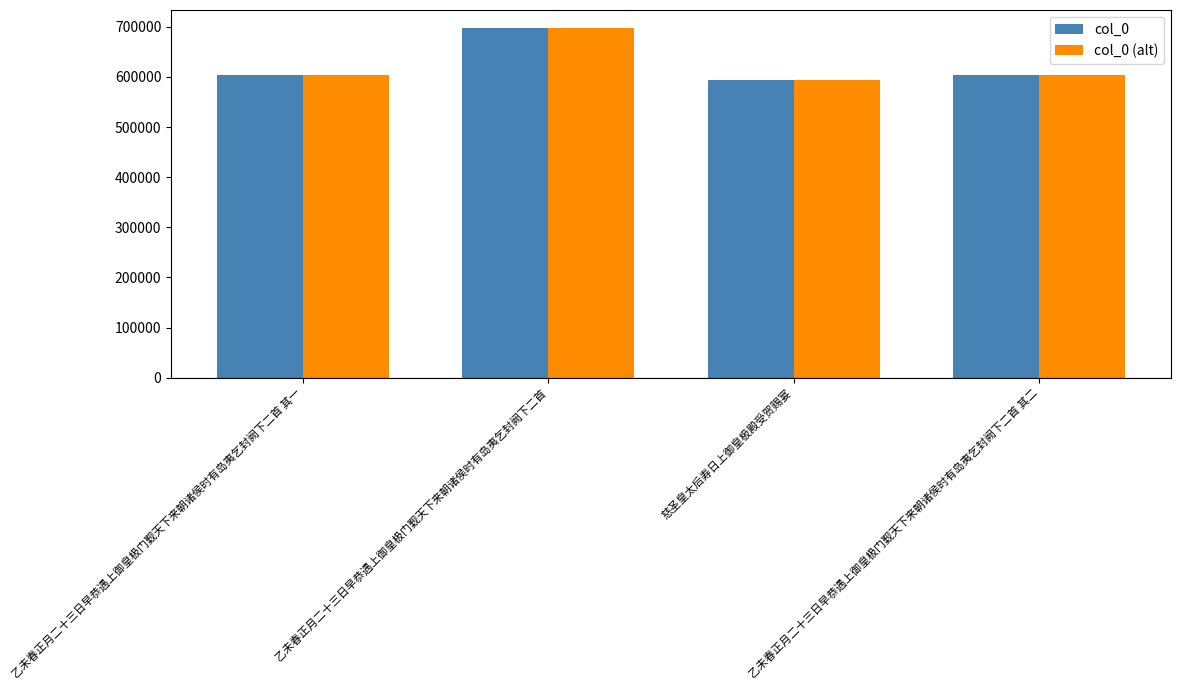

What position from the right is 慈圣皇太后寿日上御皇极殿受贺赐宴?

2